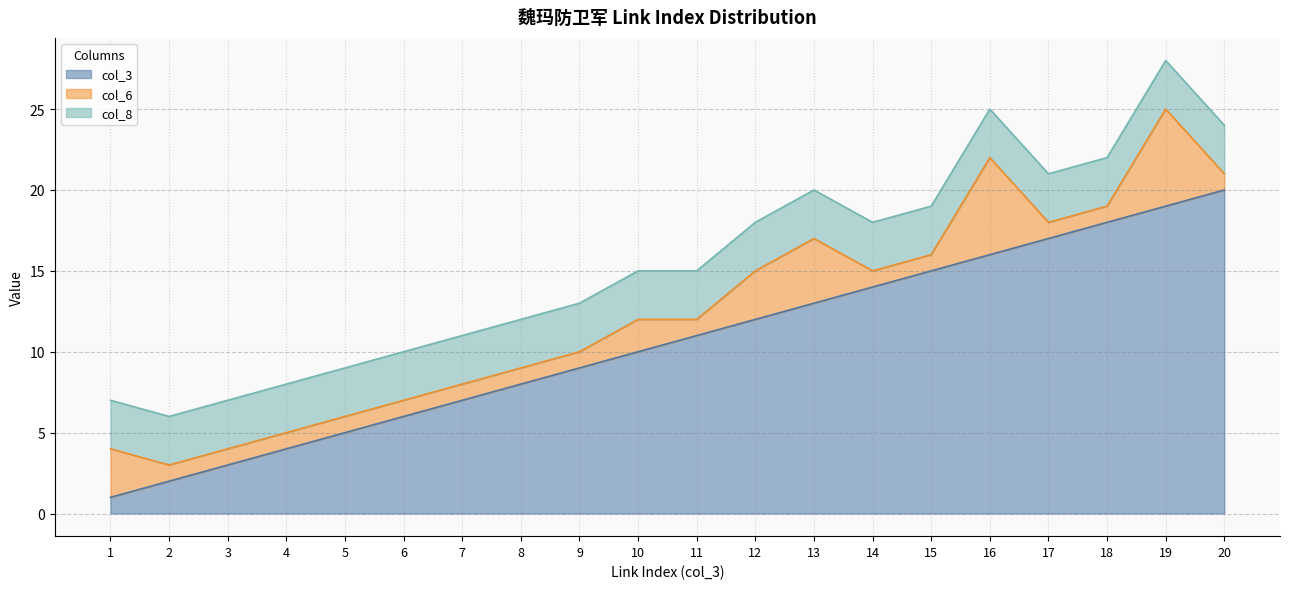

The value of col_3 at 11 is 11. True or false?

True